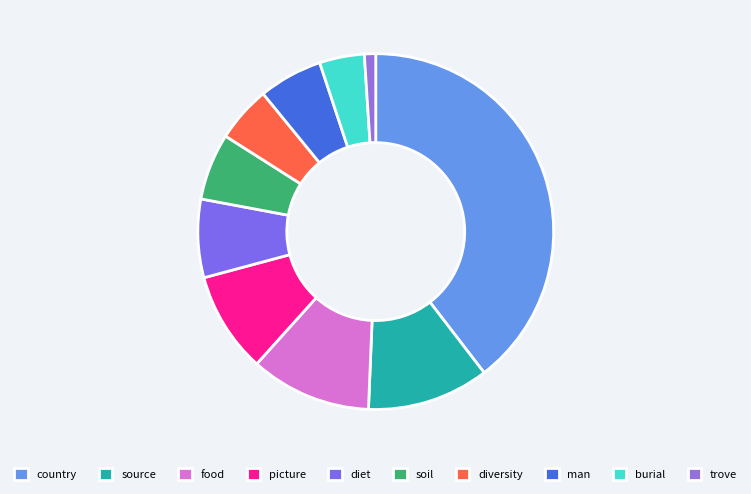

What percentage do picture and country together represent?

48.7%